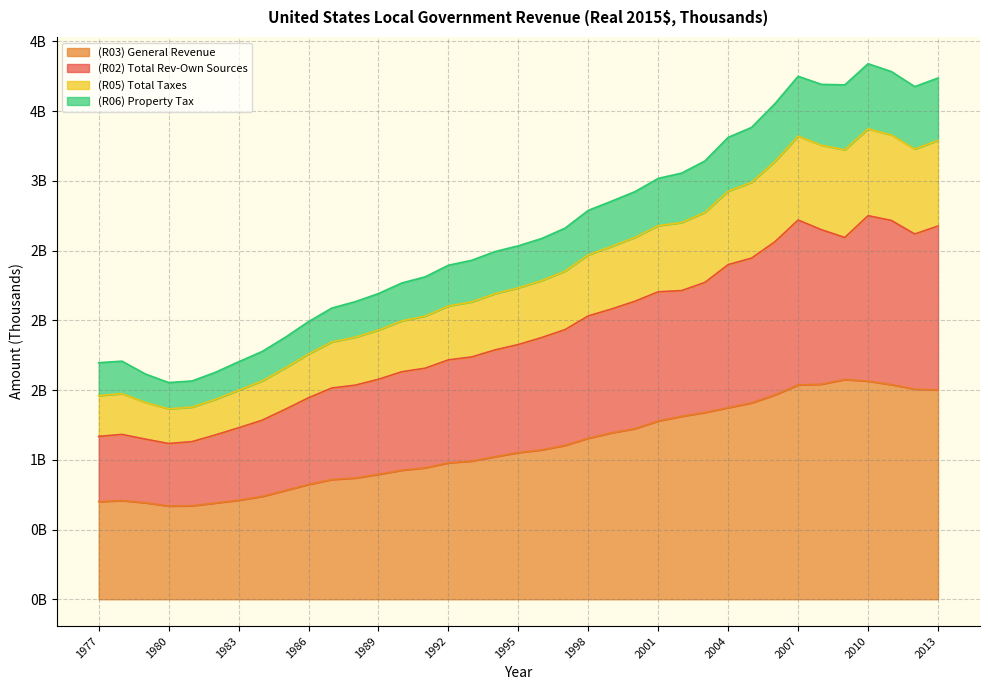

Reading left to right, what are all the values shown in this chart?

(R02) Total Rev-Own Sources: 1977=1168155196	1978=1182353253	1979=1148647069	1980=1116987564	1981=1130511828	1982=1178324697	1983=1229883266	1984=1283275181	1985=1362392109	1986=1445153496	1987=1515141122	1988=1535315935	1989=1577698750	1990=1631725265	1991=1656859469	1992=1716898625	1993=1737986875	1994=1788211216	1995=1826878570	1996=1876910572	1997=1933684144	1998=2032298865	1999=2081861722	2000=2137276044	2001=2205022720	2002=2213669105	2003=2272076986	2004=2399929199	2005=2446357203	2006=2563411093	2007=2719639134	2008=2650285975	2009=2594612045	2010=2750912694	2011=2716575264	2012=2619446944	2013=2676618566
(R03) General Revenue: 1977=700275503	1978=708083857	1979=692069799	1980=668631932	1981=670581101	1982=690283721	1983=710083880	1984=737098841	1985=780038505	1986=823318166	1987=858736115	1988=869482946	1989=895676191	1990=925443864	1991=942764688	1992=978278402	1993=991302888	1994=1022438745	1995=1051896395	1996=1071359725	1997=1103384457	1998=1154912830	1999=1193665761	2000=1223437865	2001=1278670658	2002=1311932465	2003=1339425819	2004=1373885373	2005=1408347999	2006=1465129230	2007=1537062612	2008=1542487182	2009=1576021252	2010=1564319802	2011=1539226833	2012=1506716703	2013=1501156513
(R05) Total Taxes: 1977=1696628723	1978=1707421263	1979=1615693023	1980=1554186418	1981=1565424619	1982=1627145532	1983=1703014093	1984=1776000578	1985=1878379506	1986=1990884605	1987=2088480213	1988=2133940706	1989=2192386559	1990=2268053761	1991=2312164073	1992=2395433228	1993=2430828104	1994=2493448050	1995=2535072197	1996=2587008041	1997=2661247661	1998=2789013093	1999=2854963427	2000=2923034692	2001=3018319332	2002=3056072494	2003=3143106168	2004=3312574850	2005=3383669824	2006=3553296666	2007=3750588521	2008=3692495445	2009=3688919243	2010=3840487977	2011=3784304073	2012=3676525712	2013=3738109790
(R06) Property Tax: 1977=1460912473	1978=1474556481	1979=1411801415	1980=1365474179	1981=1377635807	1982=1433228953	1983=1498779640	1984=1564772374	1985=1658604735	1986=1758719630	1987=1845407349	1988=1879110562	1989=1930315599	1990=1996463206	1991=2030646804	1992=2103219768	1993=2132387553	1994=2191571223	1995=2233461935	1996=2285687876	1997=2353237184	1998=2469852247	1999=2530569710	2000=2595200289	2001=2679377236	2002=2701022487	2003=2774425355	2004=2927089870	2005=2989931753	2006=3139133689	2007=3320683475	2008=3255621453	2009=3222882263	2010=3373647951	2011=3329605339	2012=3228484311	2013=3290484697